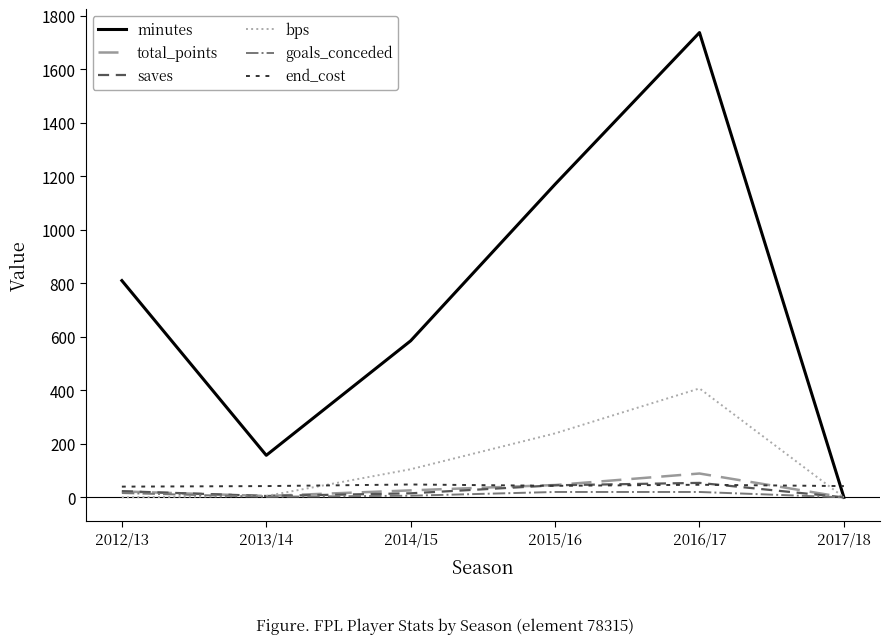

Read the goals_conceded value at 2014/15.

6